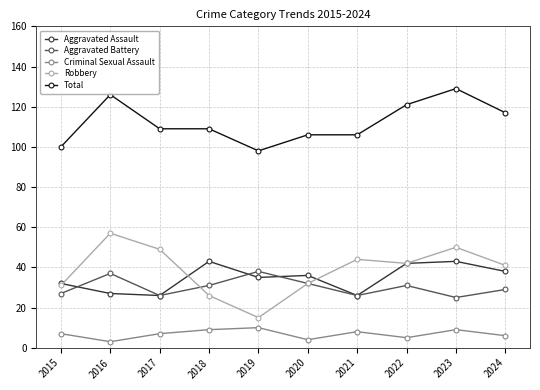

At which category does Criminal Sexual Assault reach its first local valley?

2016